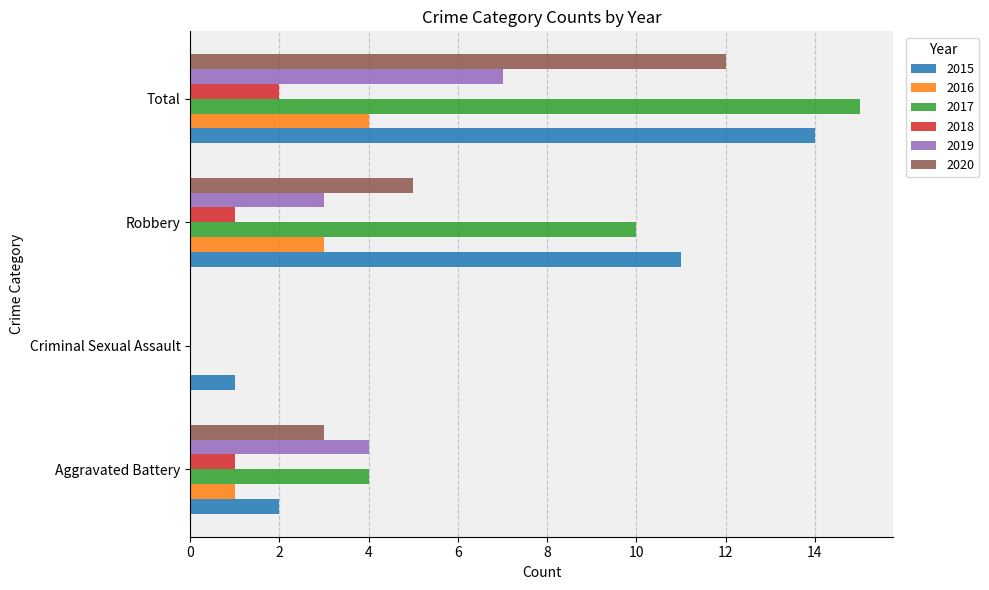

The value of 2017 at Total is 9. True or false?

False